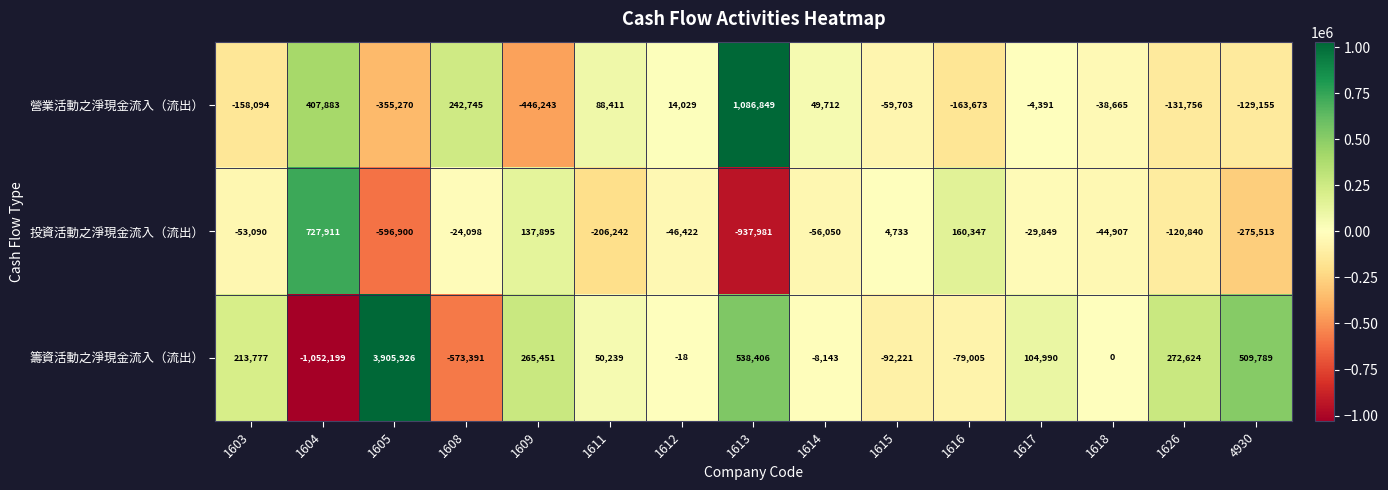

At which label is 營業活動之淨現金流入（流出） closest to 320303?

1608